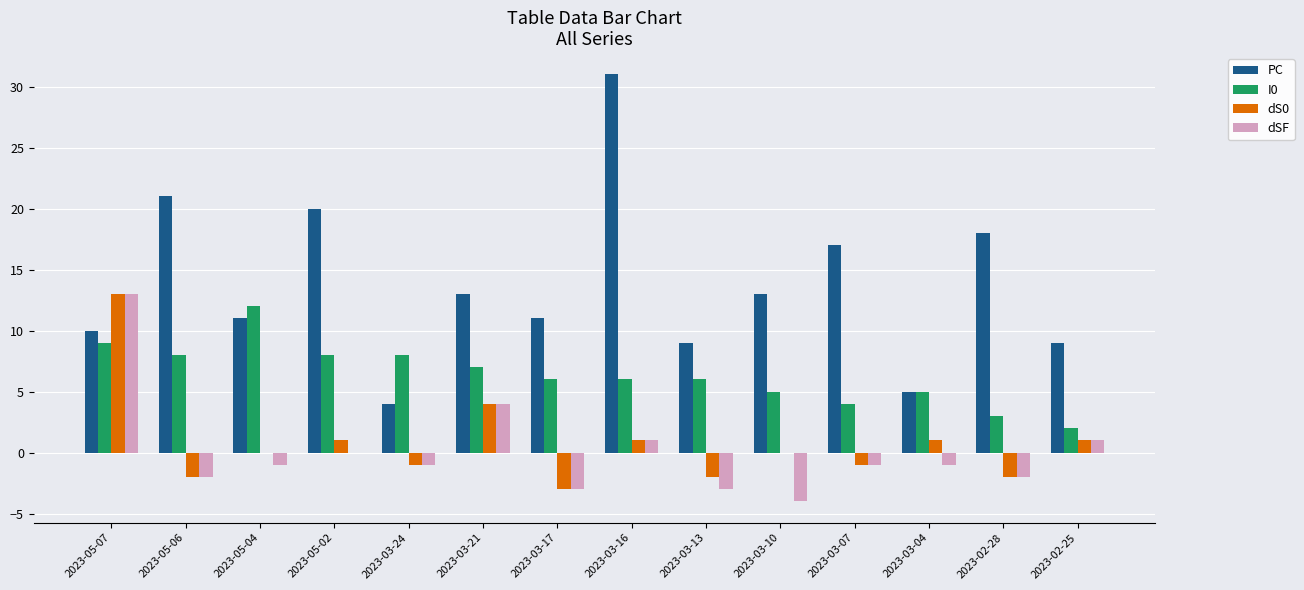

Reading left to right, transcribe all the data shown in this chart.

PC: 2023-05-07=10	2023-05-06=21	2023-05-04=11	2023-05-02=20	2023-03-24=4	2023-03-21=13	2023-03-17=11	2023-03-16=31	2023-03-13=9	2023-03-10=13	2023-03-07=17	2023-03-04=5	2023-02-28=18	2023-02-25=9
I0: 2023-05-07=9	2023-05-06=8	2023-05-04=12	2023-05-02=8	2023-03-24=8	2023-03-21=7	2023-03-17=6	2023-03-16=6	2023-03-13=6	2023-03-10=5	2023-03-07=4	2023-03-04=5	2023-02-28=3	2023-02-25=2
dS0: 2023-05-07=13	2023-05-06=-2	2023-05-04=0	2023-05-02=1	2023-03-24=-1	2023-03-21=4	2023-03-17=-3	2023-03-16=1	2023-03-13=-2	2023-03-10=0	2023-03-07=-1	2023-03-04=1	2023-02-28=-2	2023-02-25=1
dSF: 2023-05-07=13	2023-05-06=-2	2023-05-04=-1	2023-05-02=0	2023-03-24=-1	2023-03-21=4	2023-03-17=-3	2023-03-16=1	2023-03-13=-3	2023-03-10=-4	2023-03-07=-1	2023-03-04=-1	2023-02-28=-2	2023-02-25=1